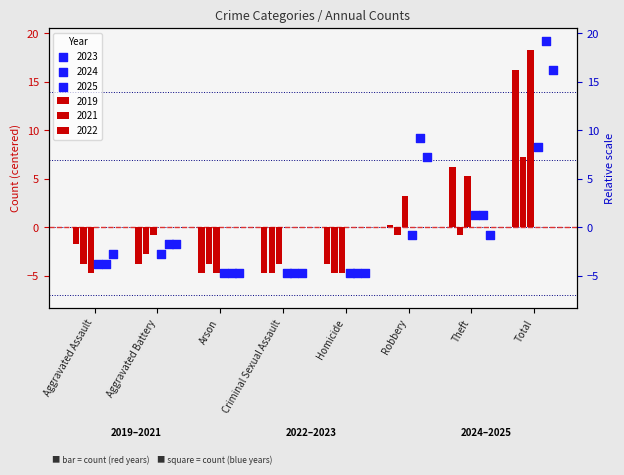

At which category is the sum across all series the highest?

Total